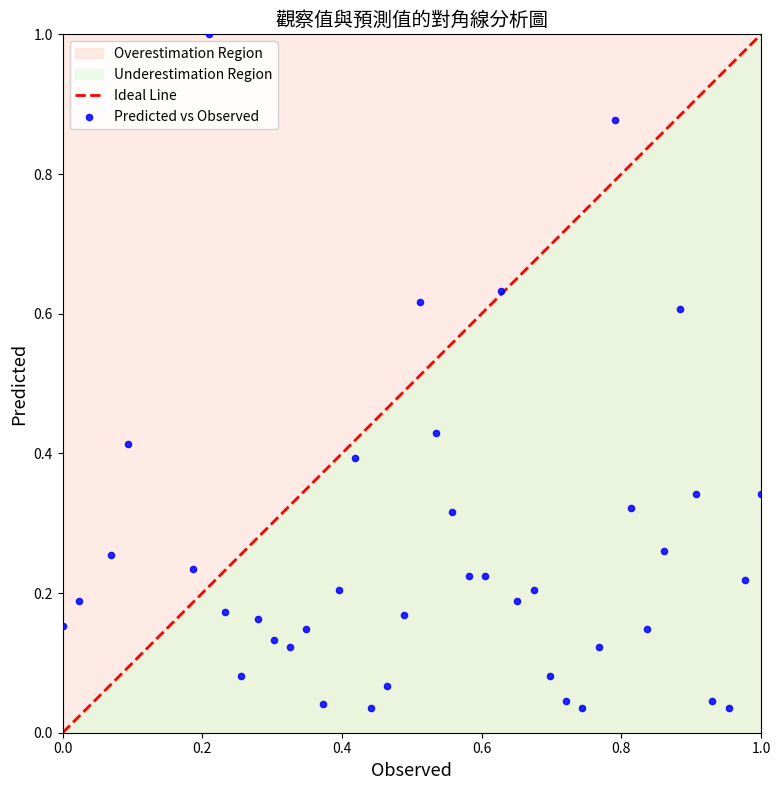

What is the range of X values (max minus min)?

1.0